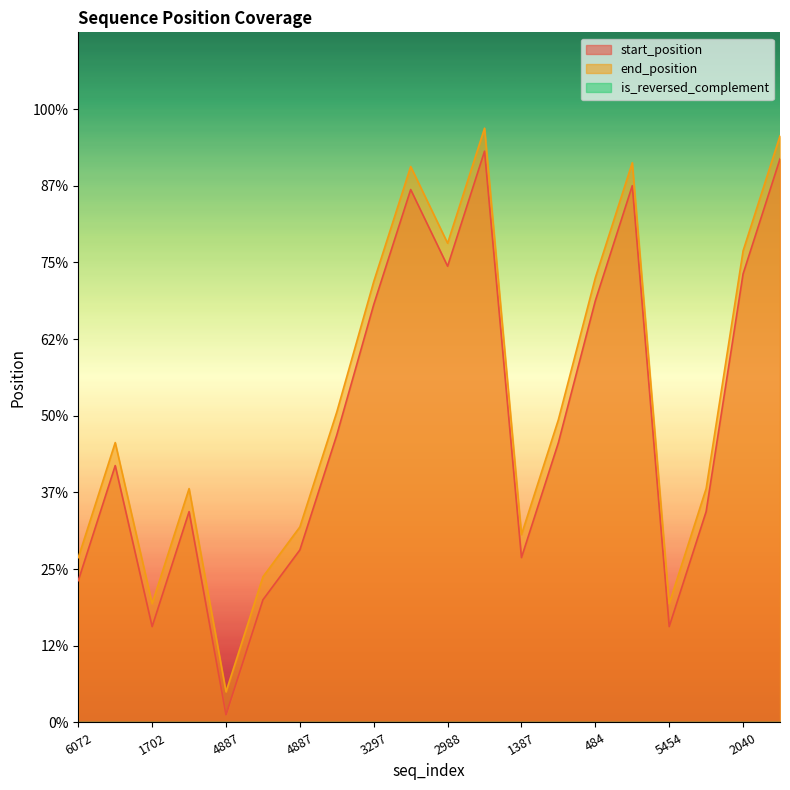

What is the smallest value displayed?

2